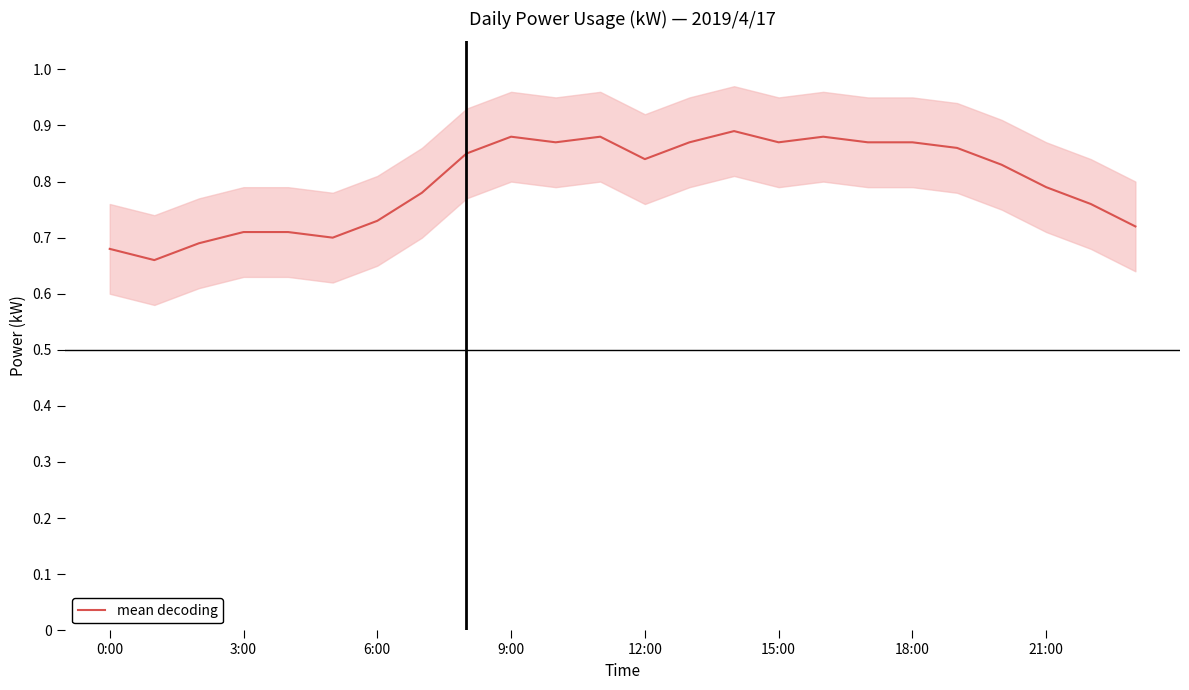

What is the difference between the maximum and second lowest values?

0.2